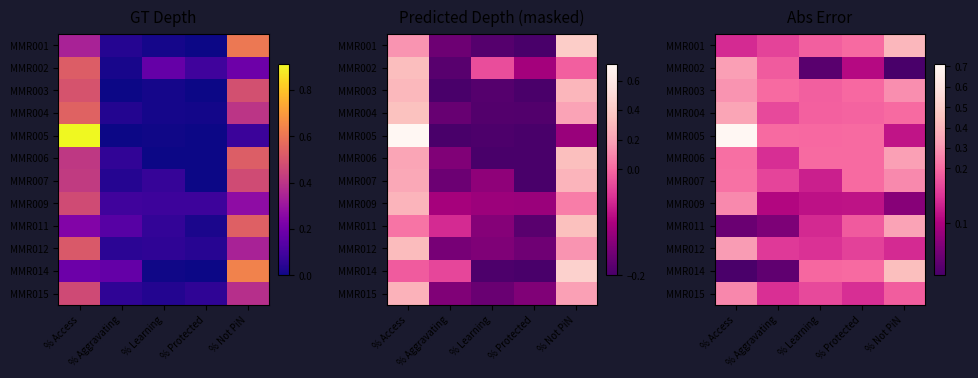

The value of MMR005 at % Access is 0.7. True or false?

True